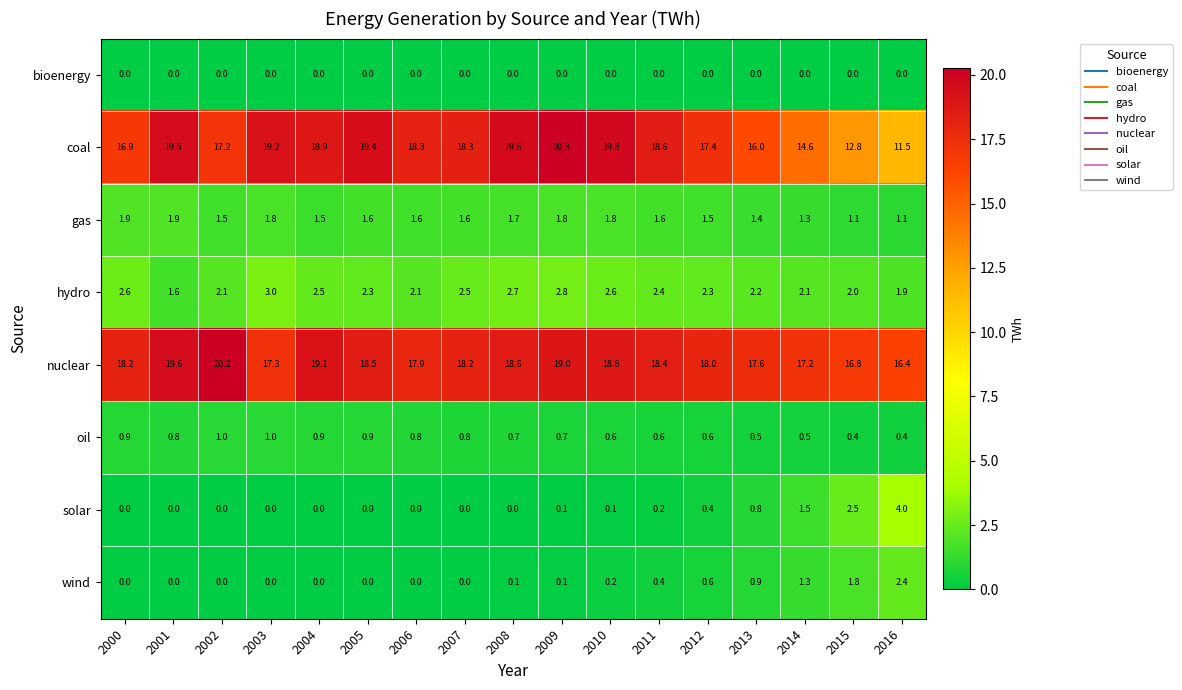

Between 2001 and 2013, which series saw the biggest shift?

coal